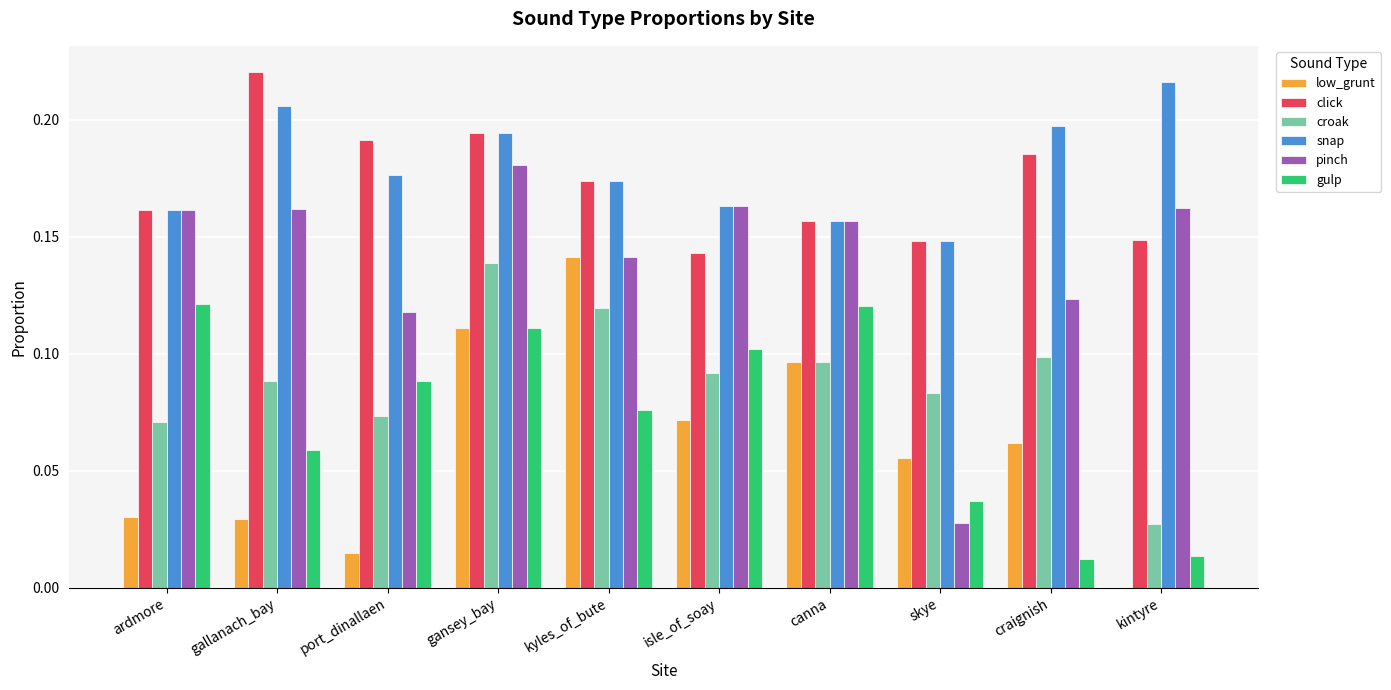

At which label does croak reach its peak?

gansey_bay